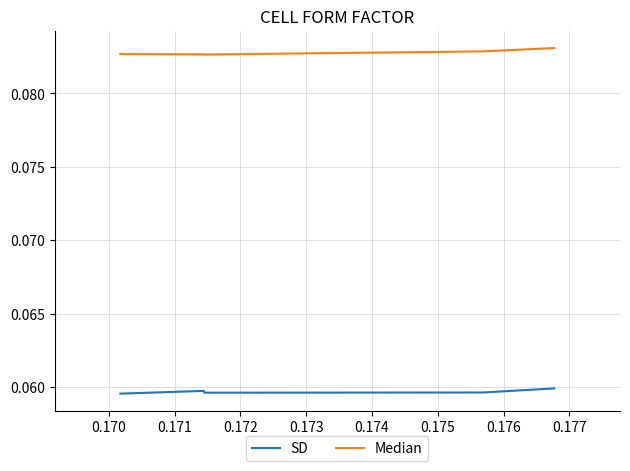

Rank the series by their maximum value, from highest to lowest.

Median, SD